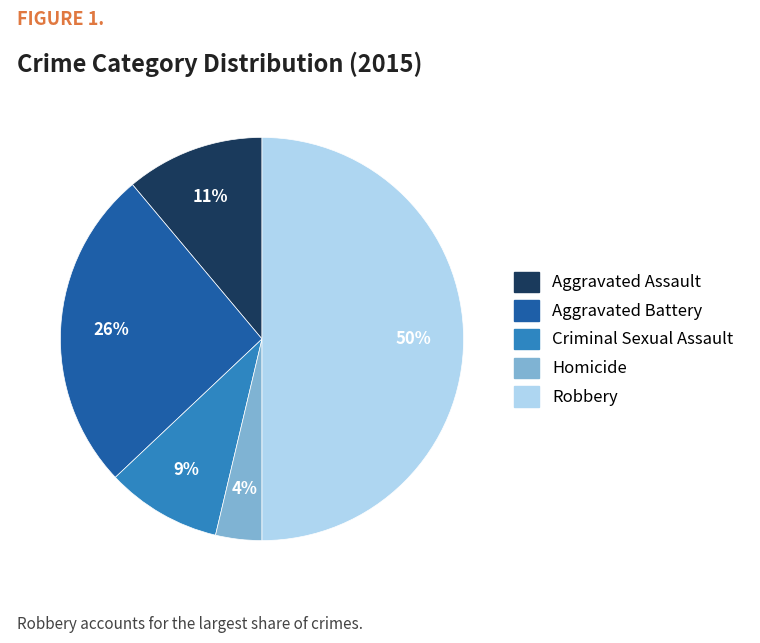

To the nearest percent, what is the difference between the largest and smallest slice percentages?

46%